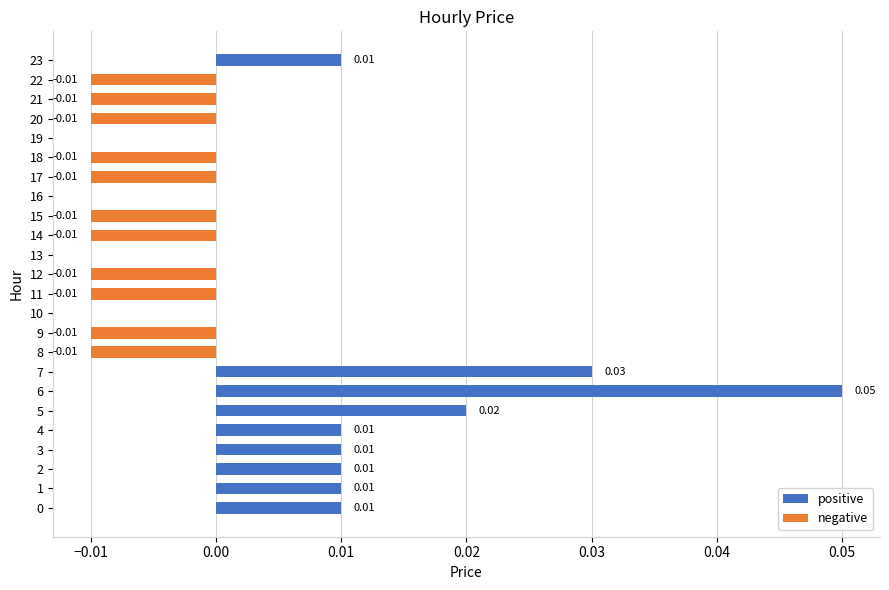

Reading left to right, what are all the values shown in this chart?

positive: 0.0	0.0	0.0	0.0	0.0	0.0	0.1	0.0	0.0	0.0	0.0	0.0	0.0	0.0	0.0	0.0	0.0	0.0	0.0	0.0	0.0	0.0	0.0	0.0
negative: 0.0	0.0	0.0	0.0	0.0	0.0	0.0	0.0	-0.0	-0.0	0.0	-0.0	-0.0	0.0	-0.0	-0.0	0.0	-0.0	-0.0	0.0	-0.0	-0.0	-0.0	0.0